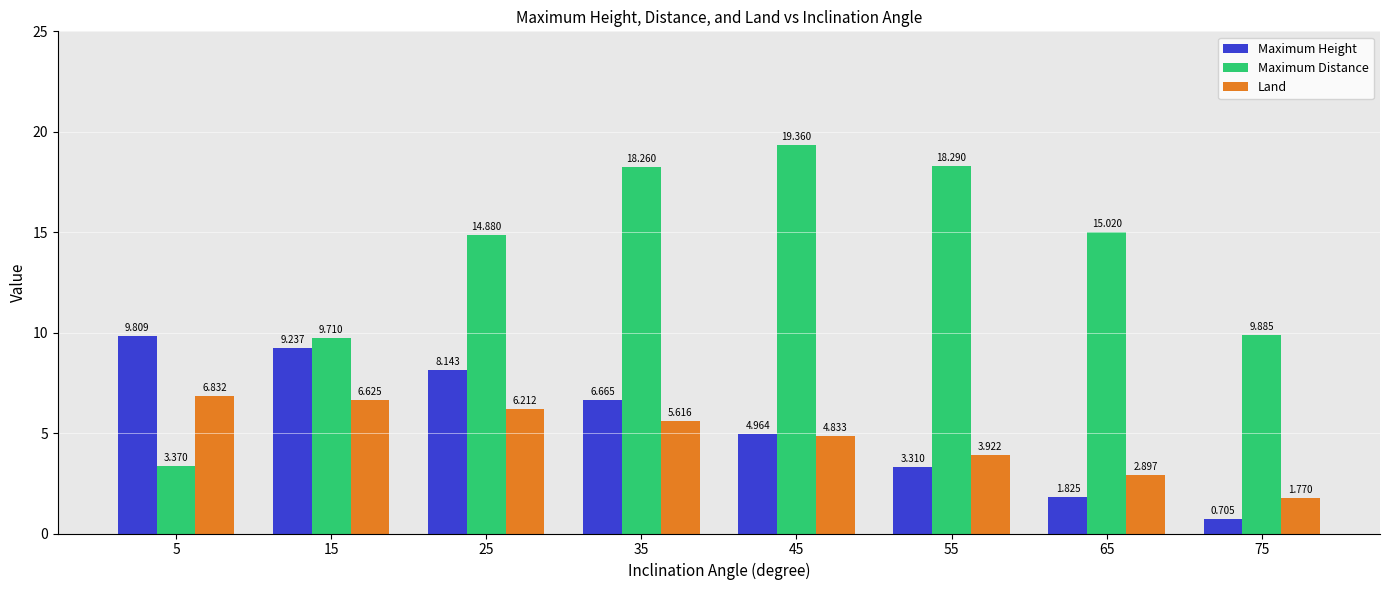

What is the difference between the maximum and minimum values in the Maximum Distance series?

16.0